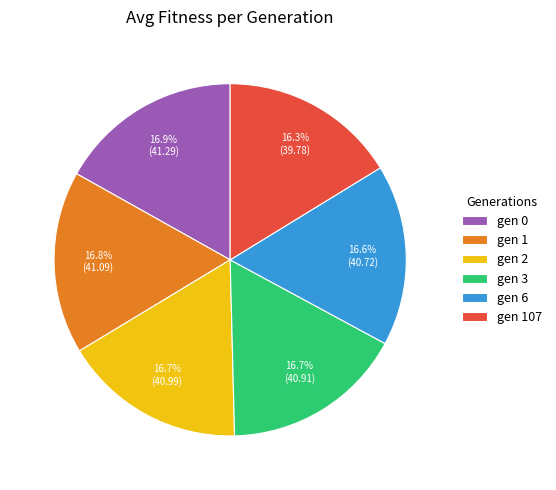

Does any single category account for the majority?

No